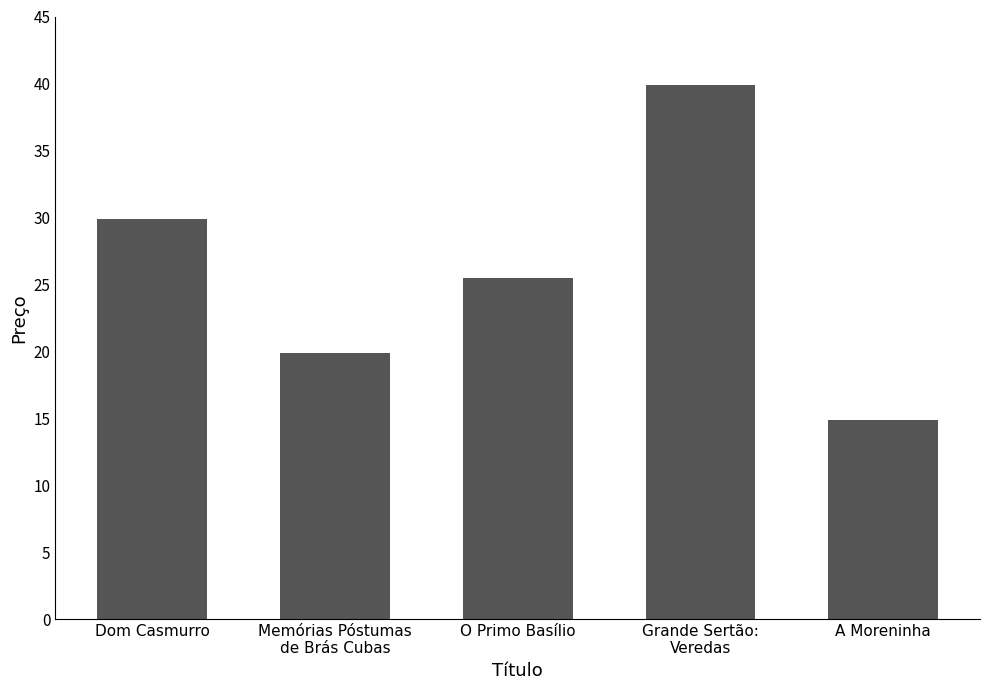

Does the chart contain any negative values?

No